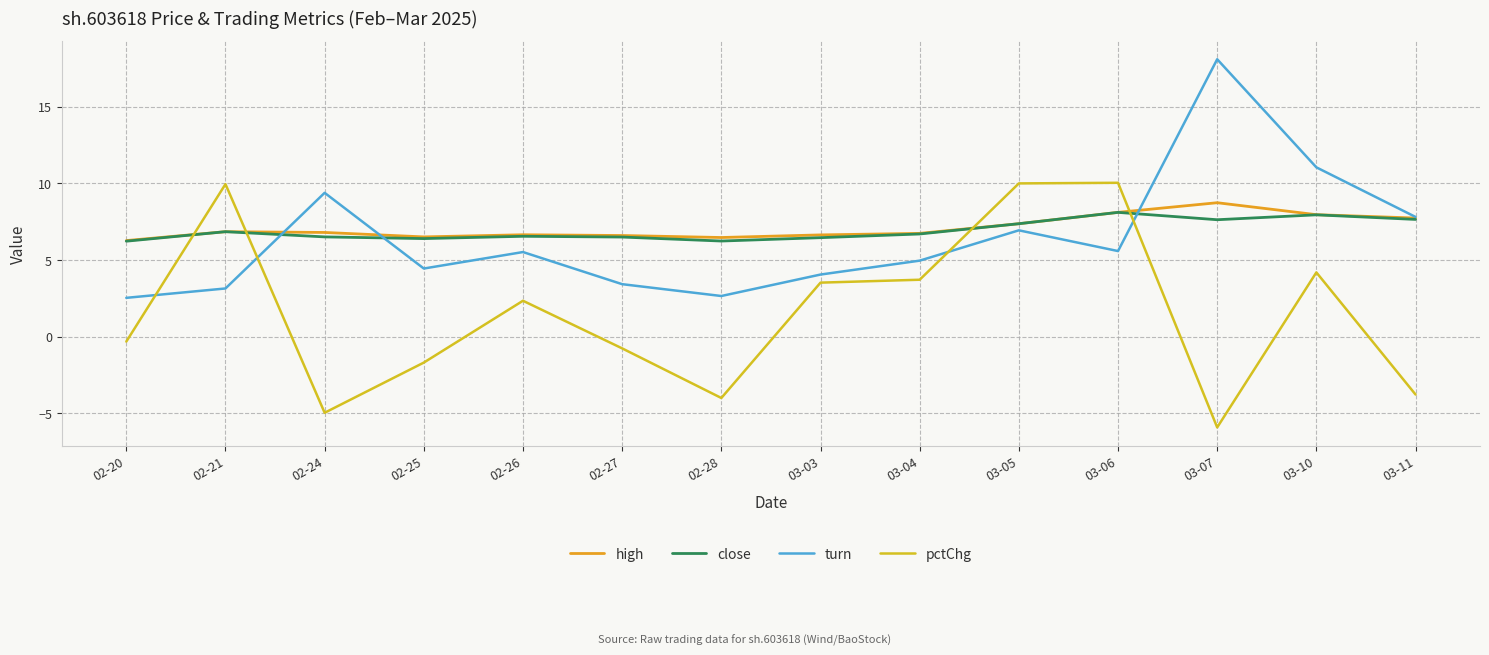

What are all the series names shown in the legend?

high, close, turn, pctChg